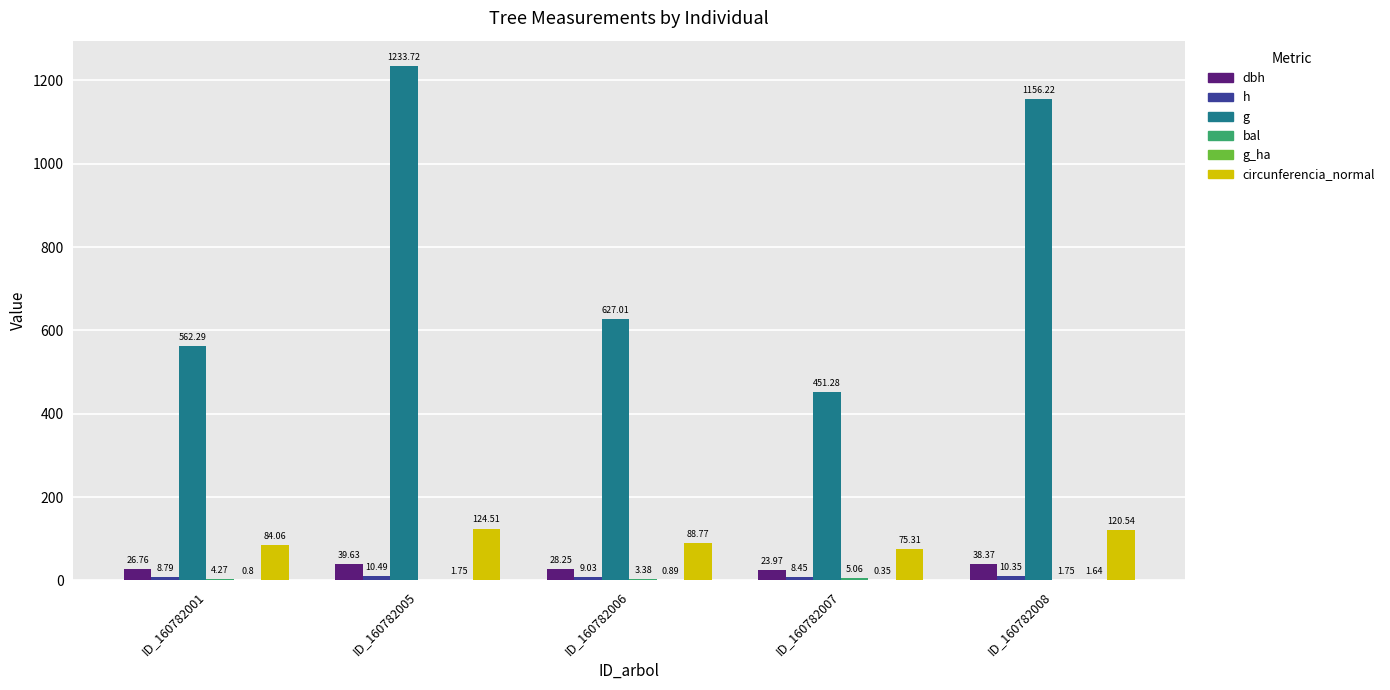

Reading left to right, what are all the values shown in this chart?

dbh: ID_160782001=26.8	ID_160782005=39.6	ID_160782006=28.2	ID_160782007=24.0	ID_160782008=38.4
h: ID_160782001=8.8	ID_160782005=10.5	ID_160782006=9.0	ID_160782007=8.4	ID_160782008=10.3
g: ID_160782001=562.3	ID_160782005=1233.7	ID_160782006=627.0	ID_160782007=451.3	ID_160782008=1156.2
bal: ID_160782001=4.3	ID_160782005=0.0	ID_160782006=3.4	ID_160782007=5.1	ID_160782008=1.8
g_ha: ID_160782001=0.8	ID_160782005=1.8	ID_160782006=0.9	ID_160782007=0.3	ID_160782008=1.6
circunferencia_normal: ID_160782001=84.1	ID_160782005=124.5	ID_160782006=88.8	ID_160782007=75.3	ID_160782008=120.5